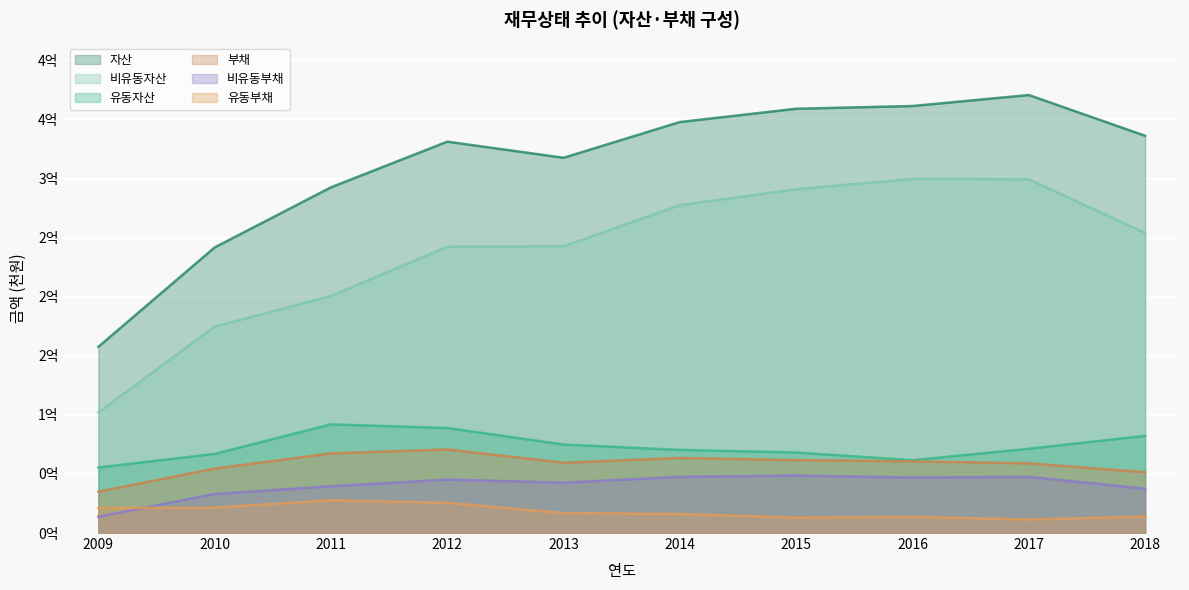

What is the difference between the maximum and second lowest values in the 비유동부채 series?

15637051